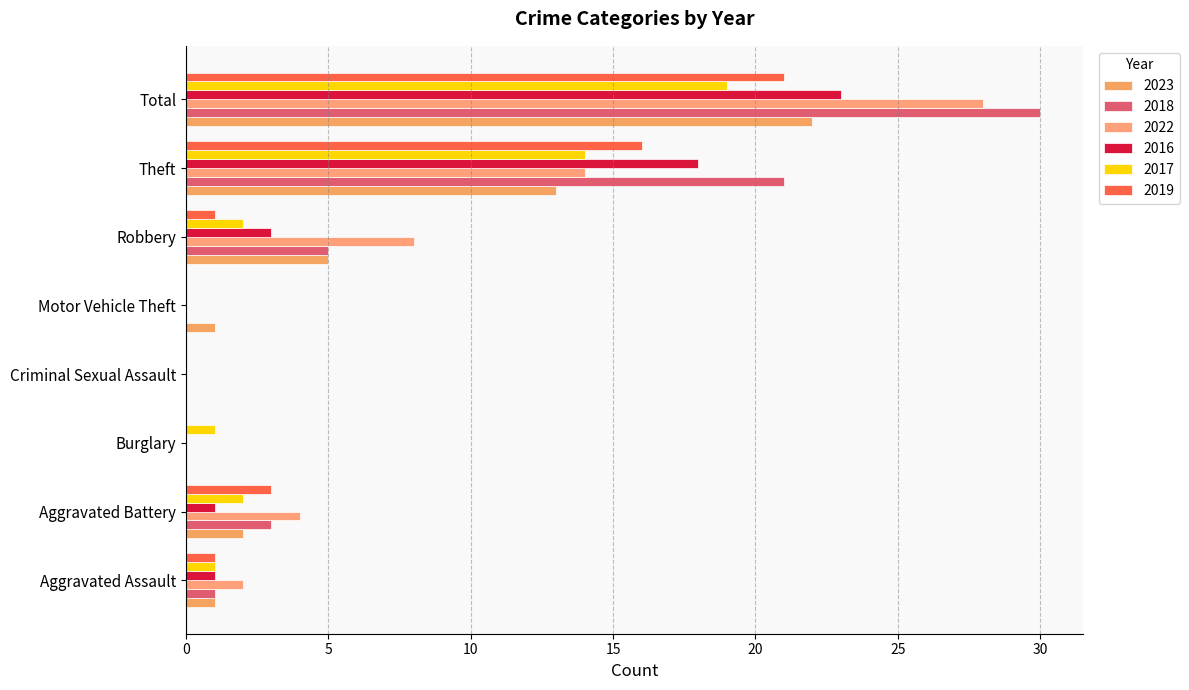

Between Robbery and Criminal Sexual Assault, which is larger?

Robbery